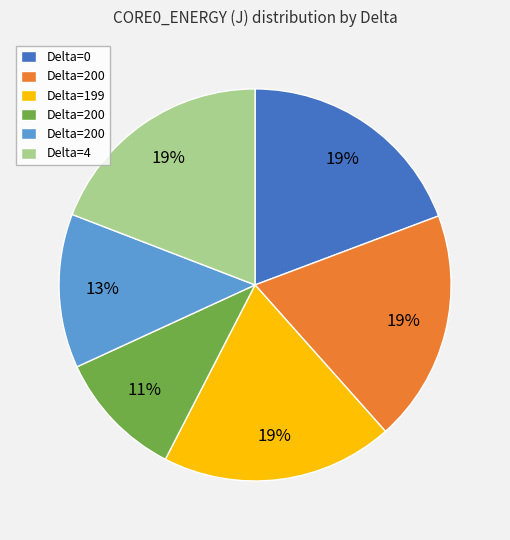

To the nearest percent, what is the average slice percentage?

17%